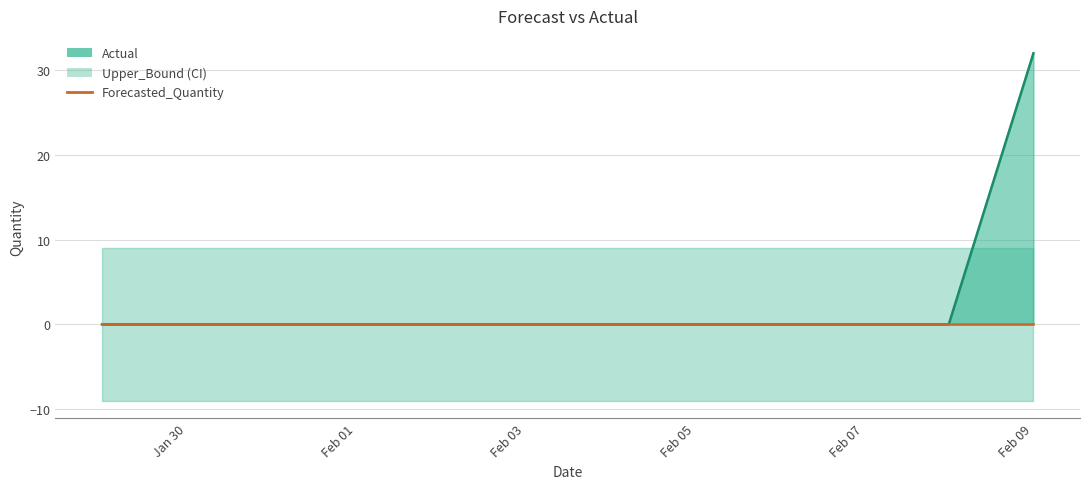

Which category has the lowest value across all series?

2011-01-29